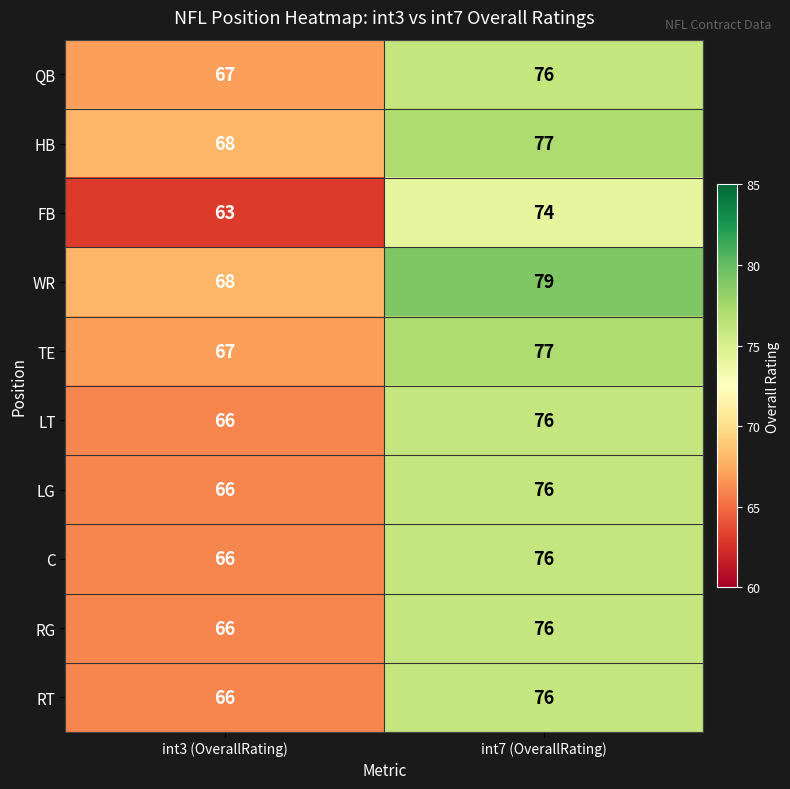

Is it true that LG equals 135 at int7 (OverallRating)?

False